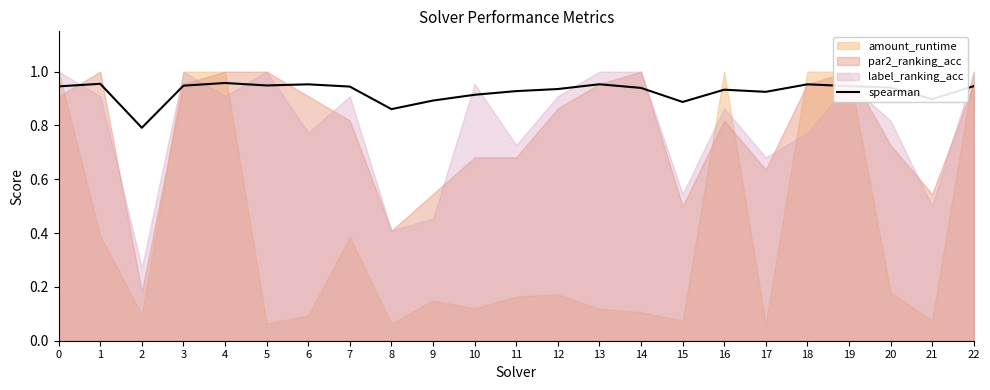

Is it true that the value at 11 is 0.9?

True